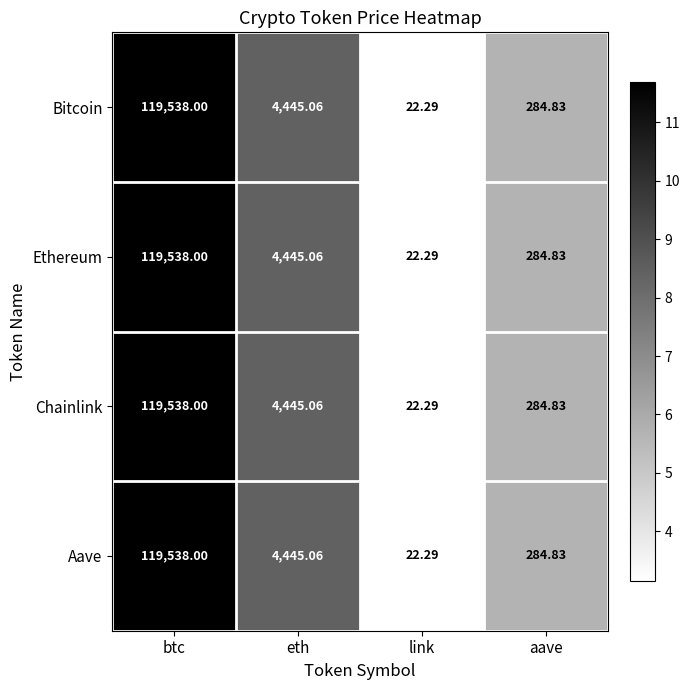

At which label does Ethereum reach its peak?

btc